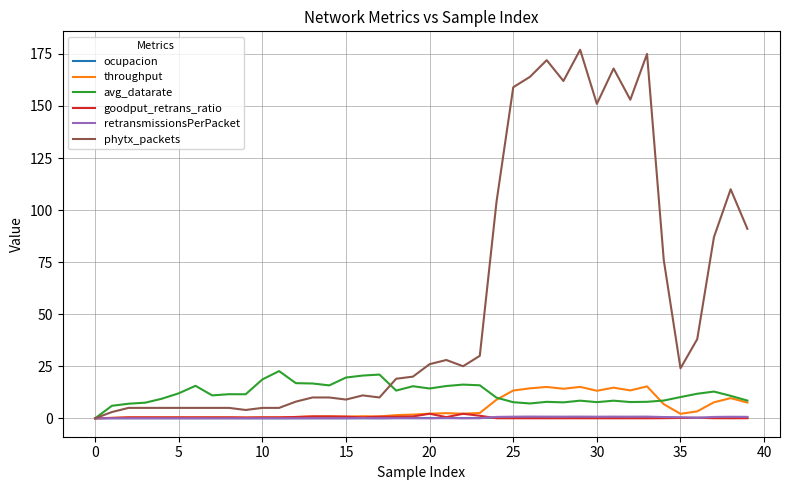

Where is the first local minimum for retransmissionsPerPacket?

17